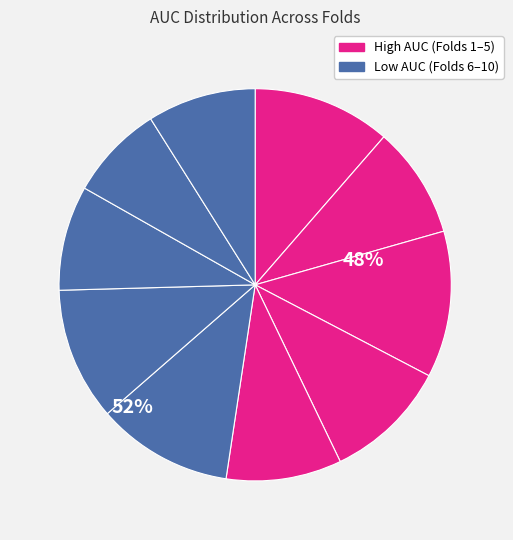

How many slices are in this pie chart?

10